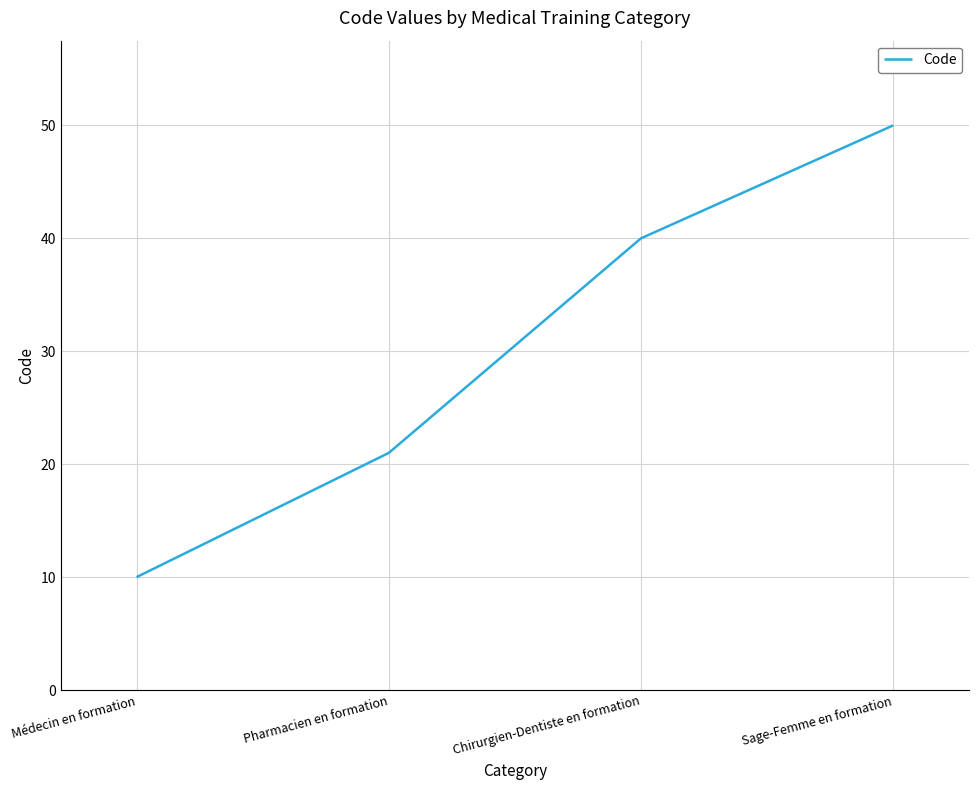

At which label is the value closest to 30?

Pharmacien en formation